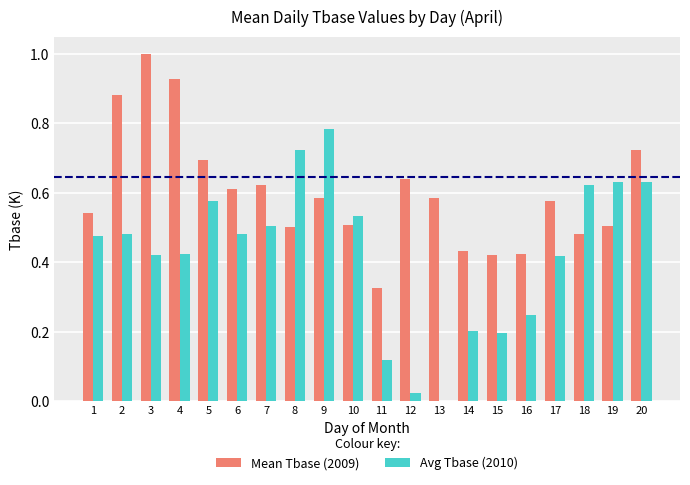

Count the number of categories in the chart.

20